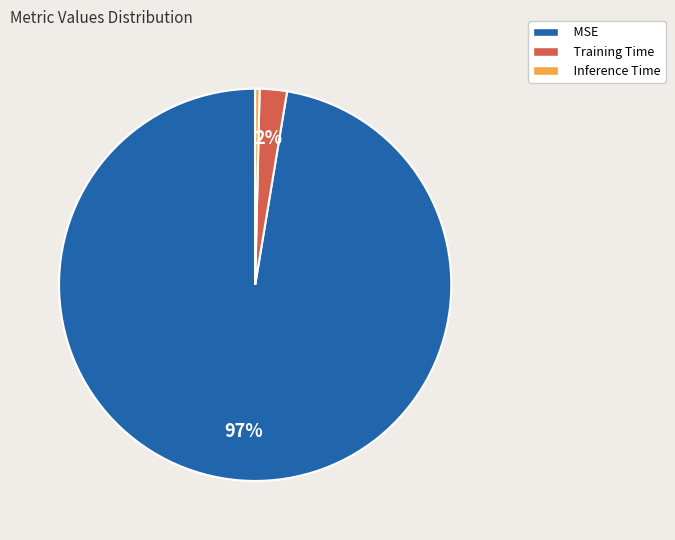

Rank the categories by value from highest to lowest.

MSE, Training Time, Inference Time